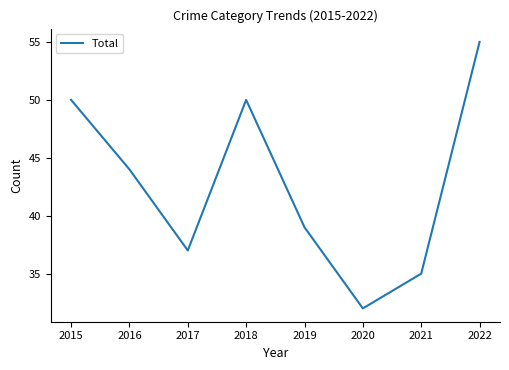

Does the chart have visible grid lines?

No